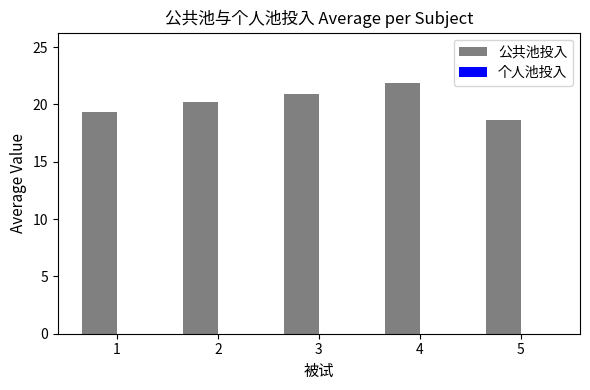

How many distinct data groups are displayed?

1